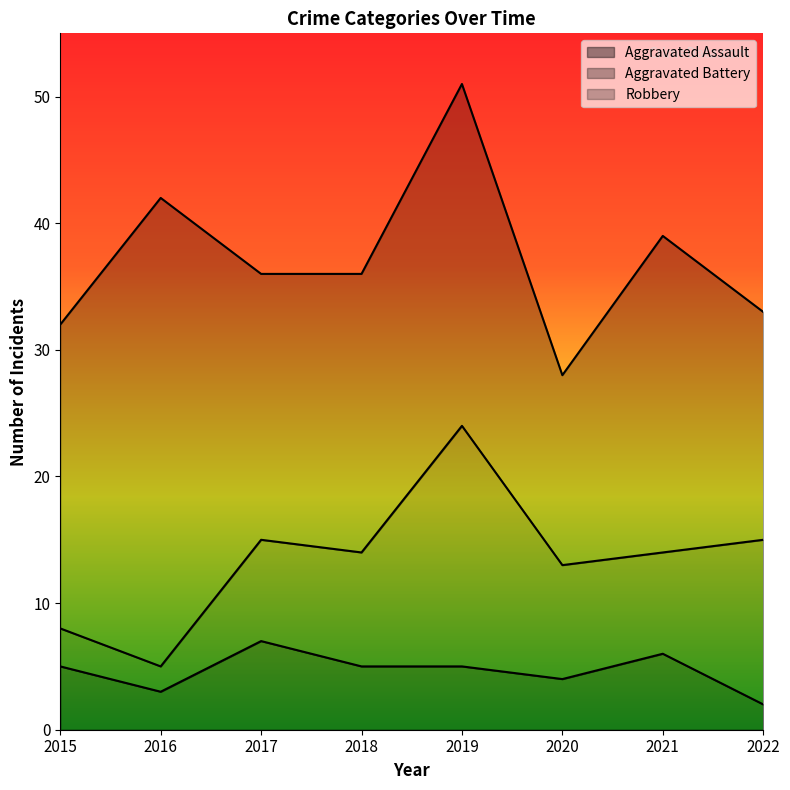

Which label corresponds to the smallest value in the chart?

2022